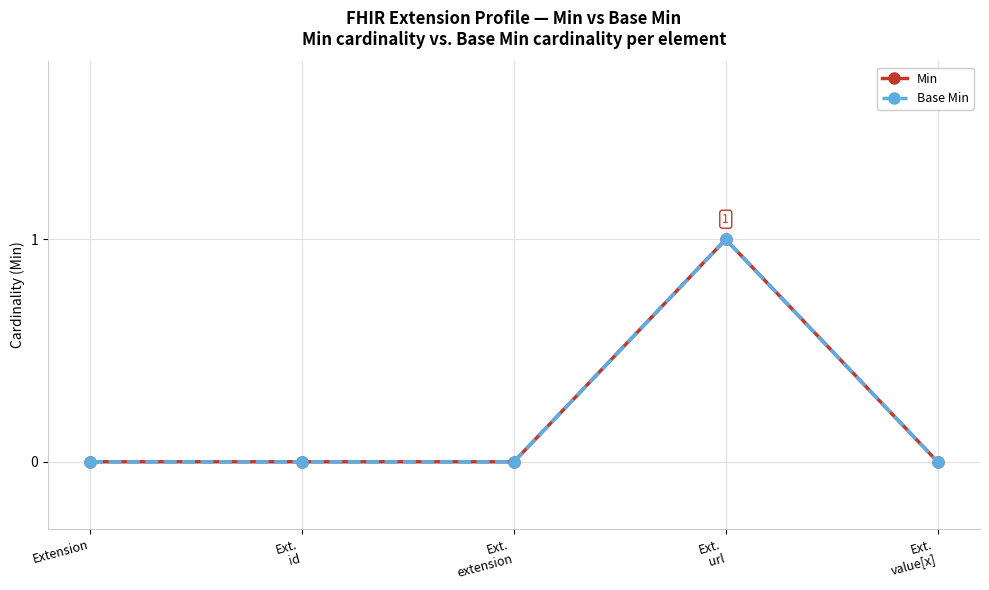

Reading right to left, extract all data points from this chart.

Min: Ext.
value[x]=0	Ext.
url=1	Ext.
extension=0	Ext.
id=0	Extension=0
Base Min: Ext.
value[x]=0	Ext.
url=1	Ext.
extension=0	Ext.
id=0	Extension=0